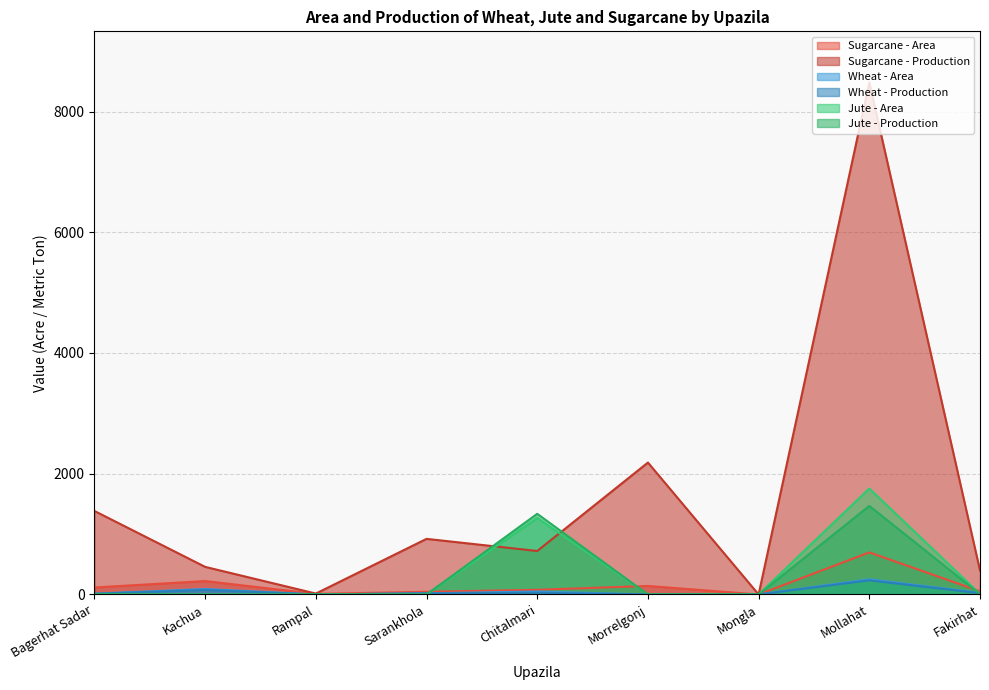

Which series changed the most between Bagerhat Sadar and Mongla?

Sugarcane - Production